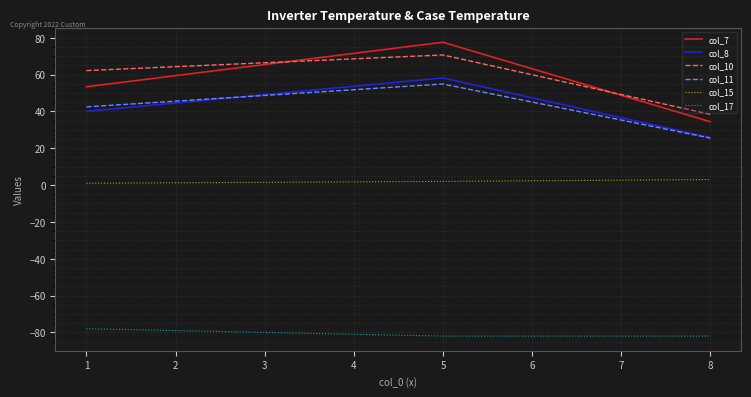

True or false: col_7 has a value of 77.6 at 5.

True